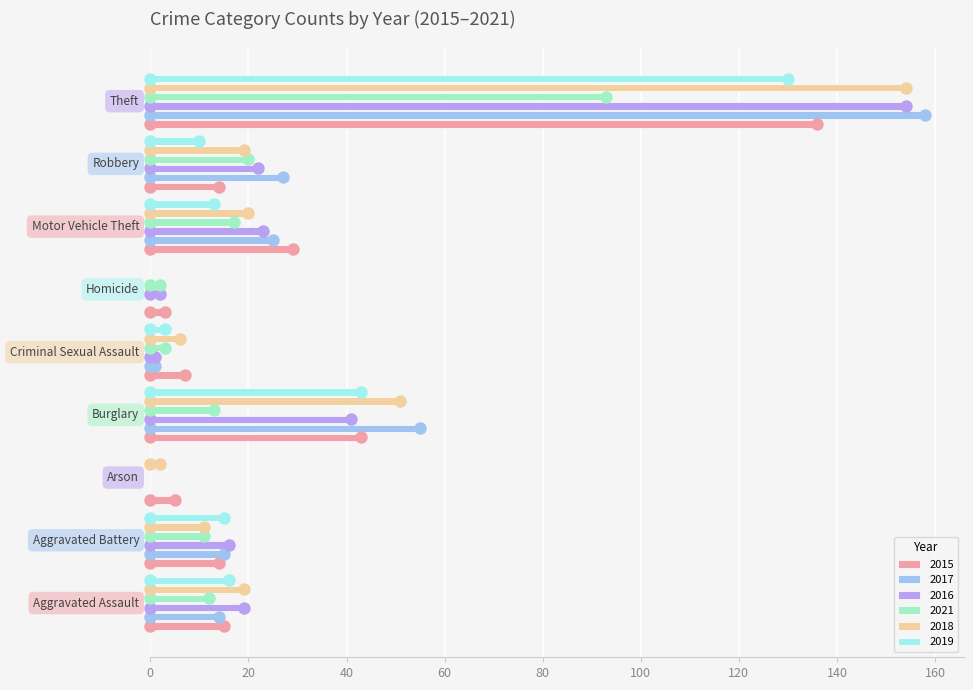

What is the maximum value for 2017?

158